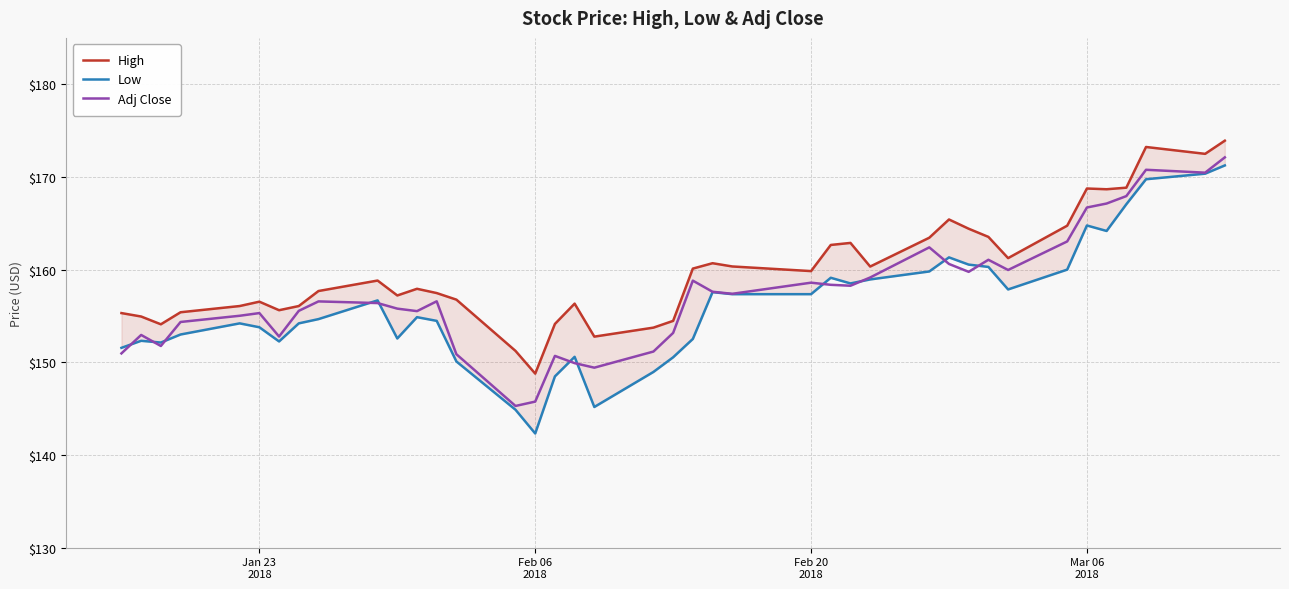

What is the minimum value for Adj Close?

145.3